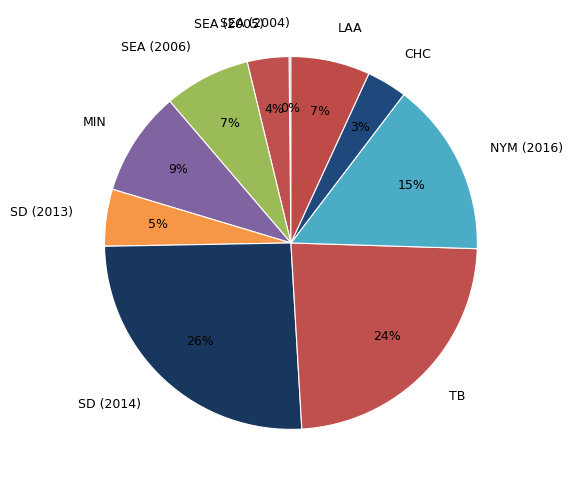

What is the largest slice in the pie chart?

SD (2014)